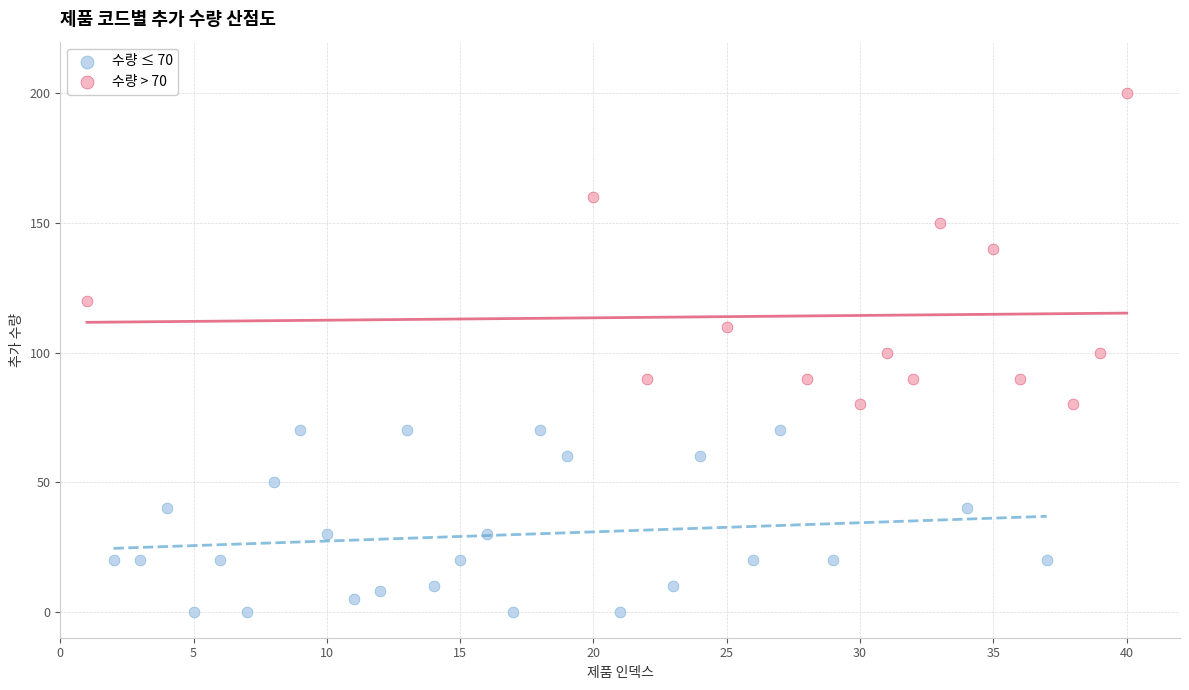

Which series has the widest spread of Y values?

수량 > 70